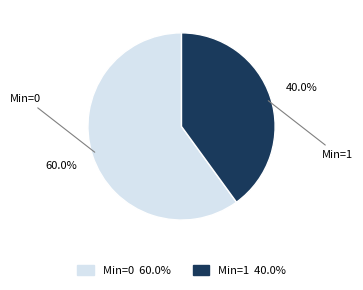

What portion of the pie excludes Min=1?

60.0%